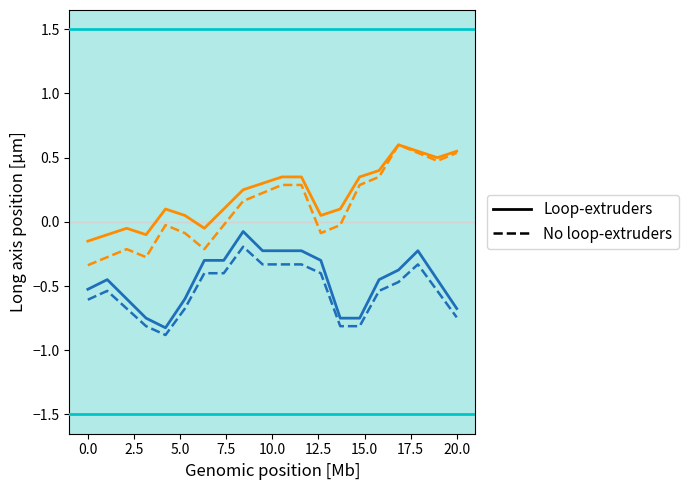

Rank the series by their maximum value, from highest to lowest.

Loop-extruders, No loop-extruders